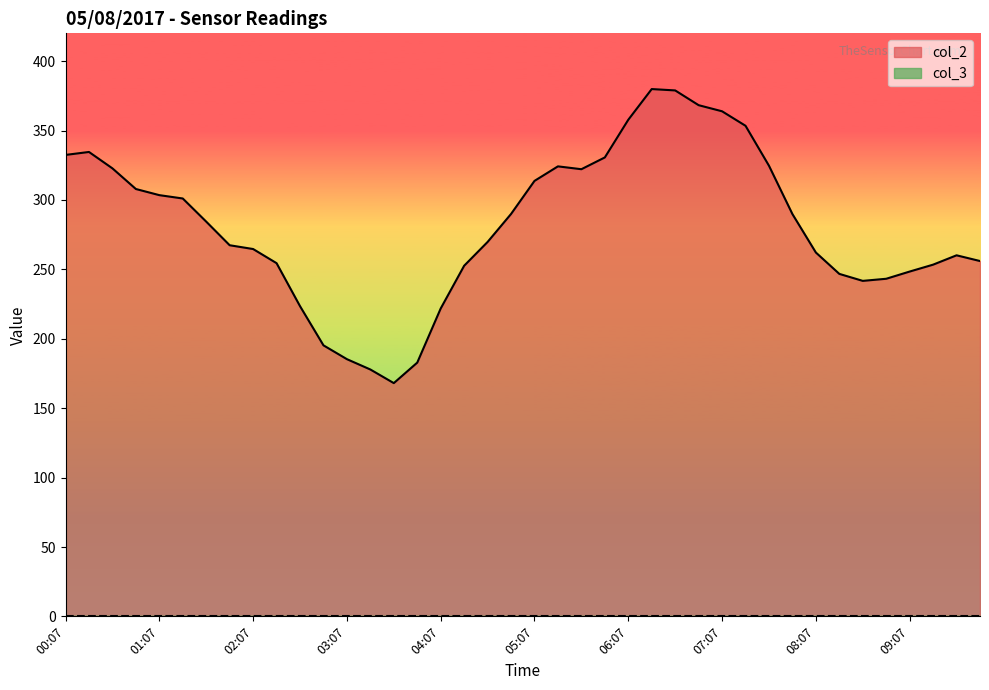

Rank the categories by value from highest to lowest.

06:22, 06:37, 06:52, 07:07, 06:07, 07:22, 00:22, 00:07, 05:52, 07:37, 05:22, 00:37, 05:37, 05:07, 00:52, 01:07, 01:22, 04:52, 07:52, 01:37, 04:37, 01:52, 02:07, 08:07, 09:37, 09:52, 02:22, 09:22, 04:22, 09:07, 08:22, 08:52, 08:37, 02:37, 04:07, 02:52, 03:07, 03:52, 03:22, 03:37